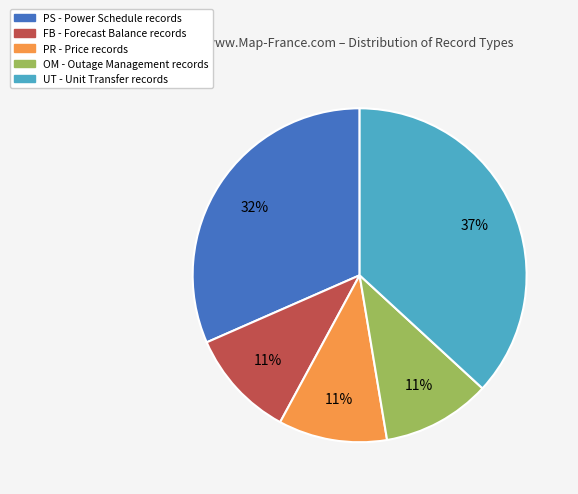

To the nearest percent, what percentage of the pie is FB?

11%